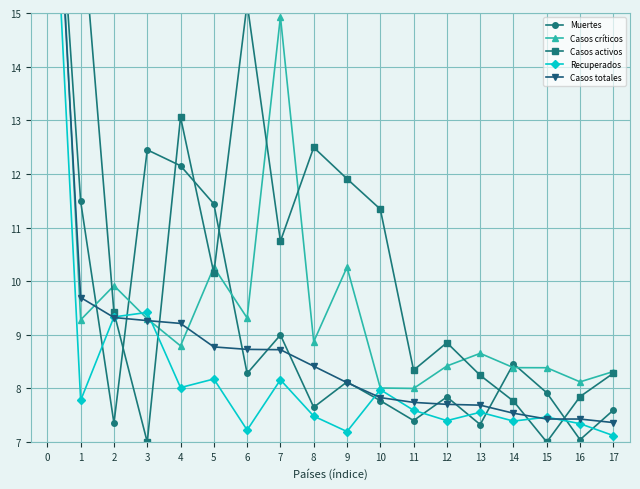

How many distinct data groups are displayed?

5